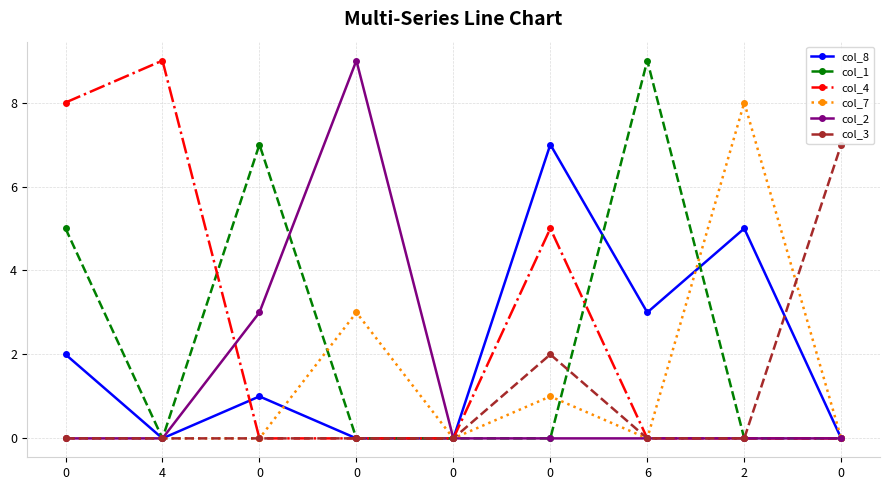

True or false: col_1 has more than 2 interior local peaks.

False